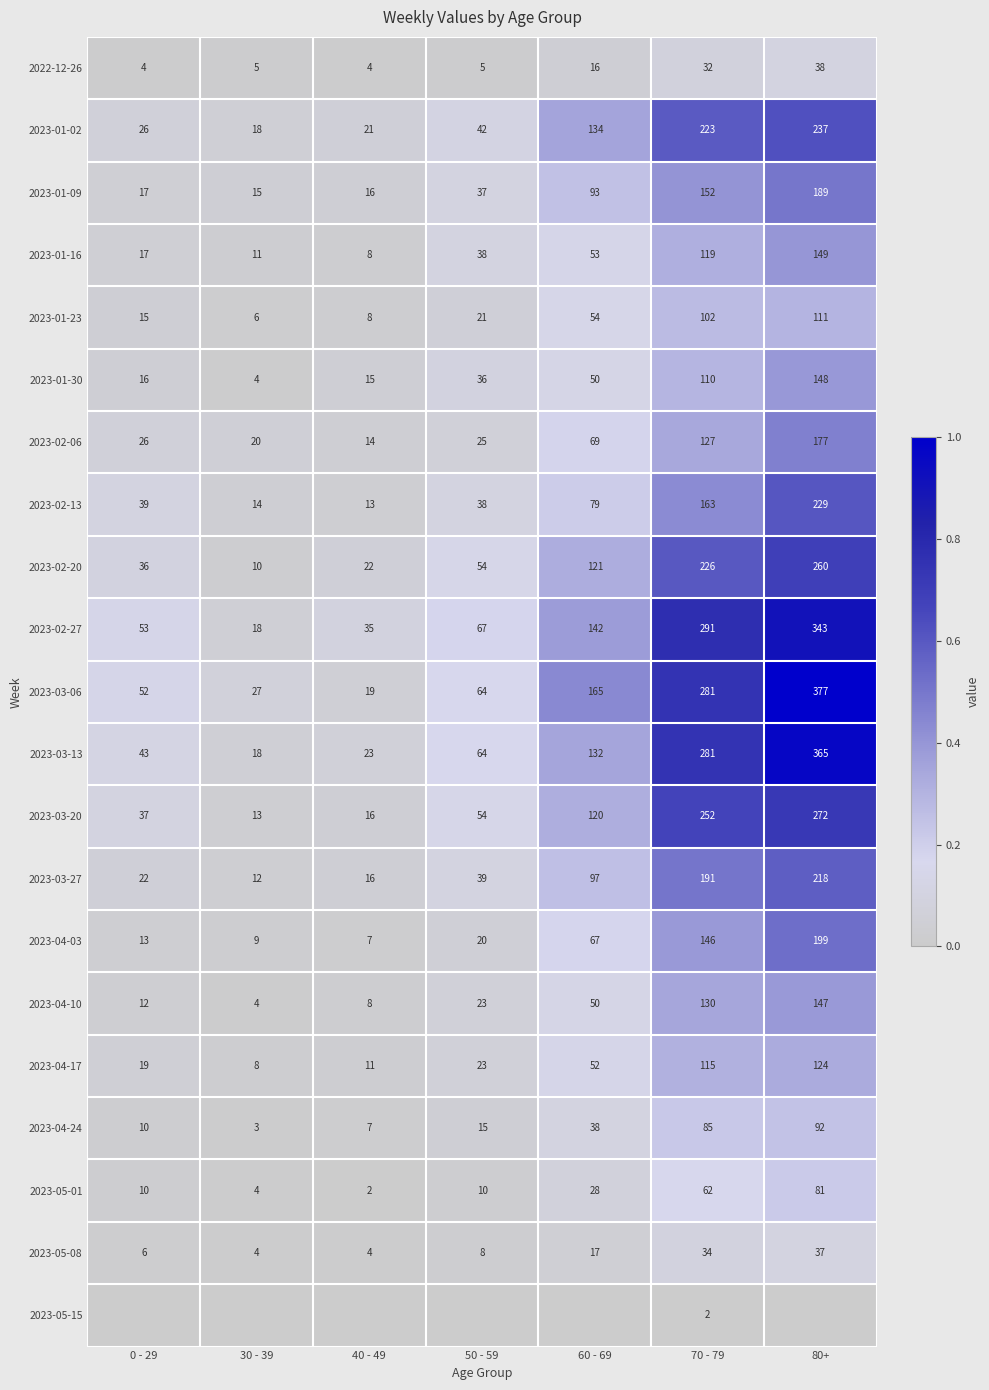

At how many categories does at least one series exceed 0?

7